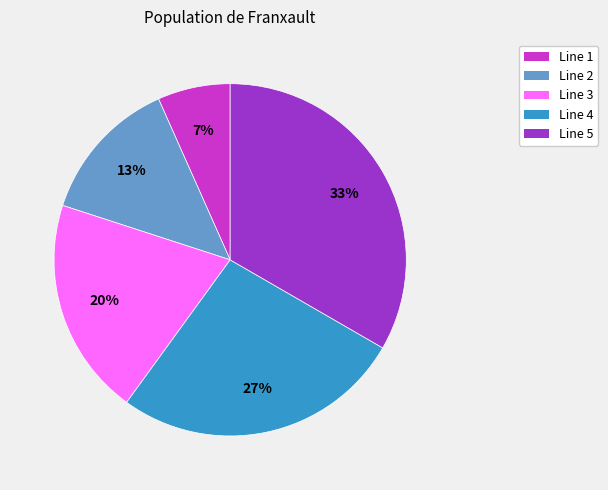

To the nearest percent, what is the average slice percentage?

20%